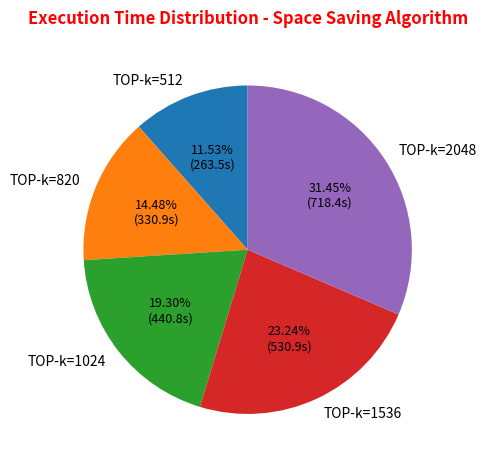

What is the smallest slice in the pie chart?

TOP-k=512